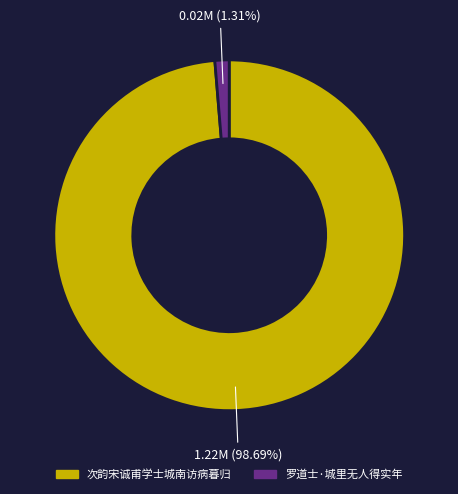

What percentage is the 次韵宋诚甫学士城南访病暮归 slice, to the nearest percent?

99%